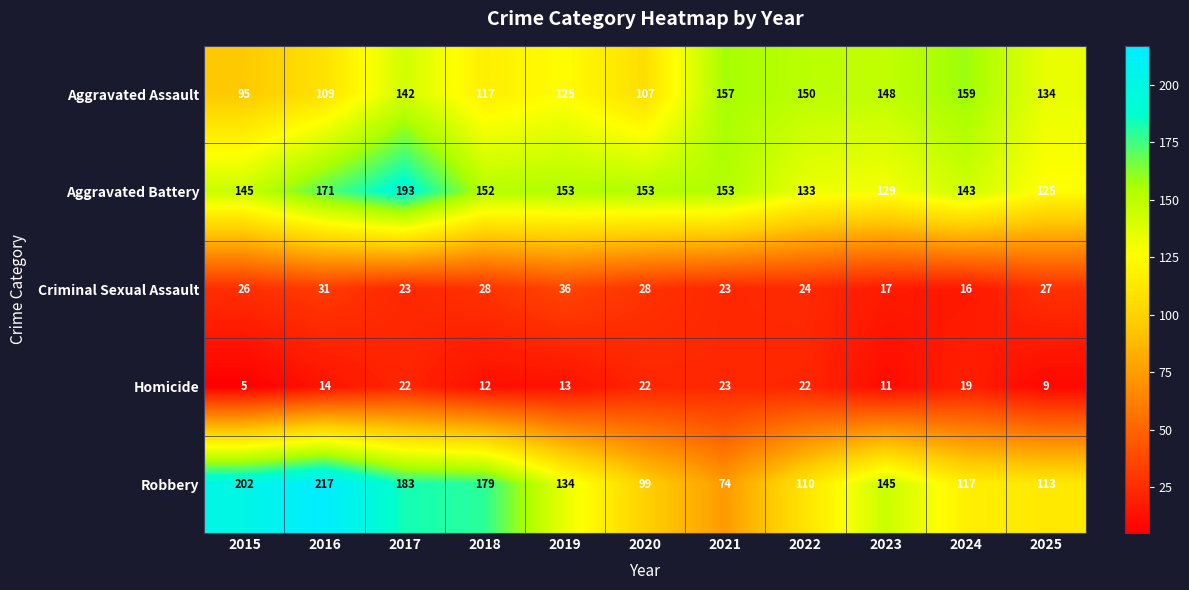

What is the sum of the Aggravated Battery values at 2019 and 2016?

324